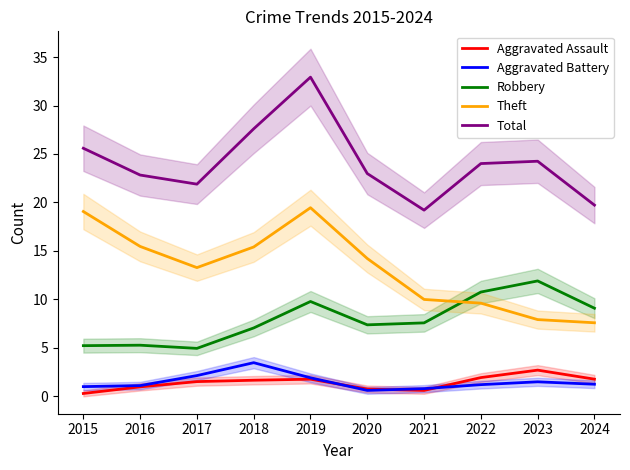

What is the maximum value shown in the chart?

32.9